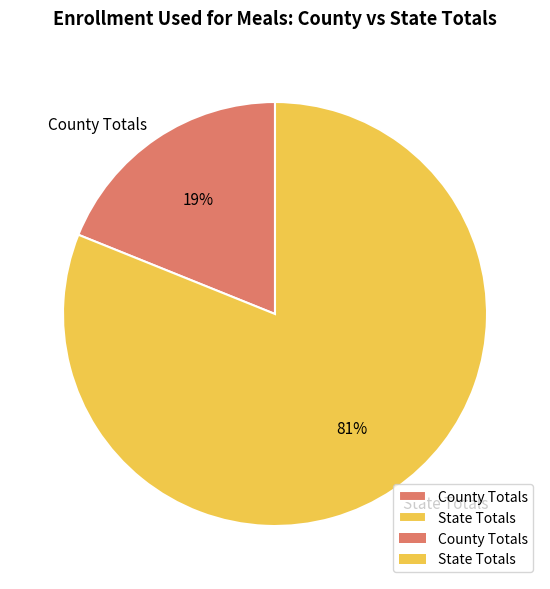

How many segments does this pie chart have?

2